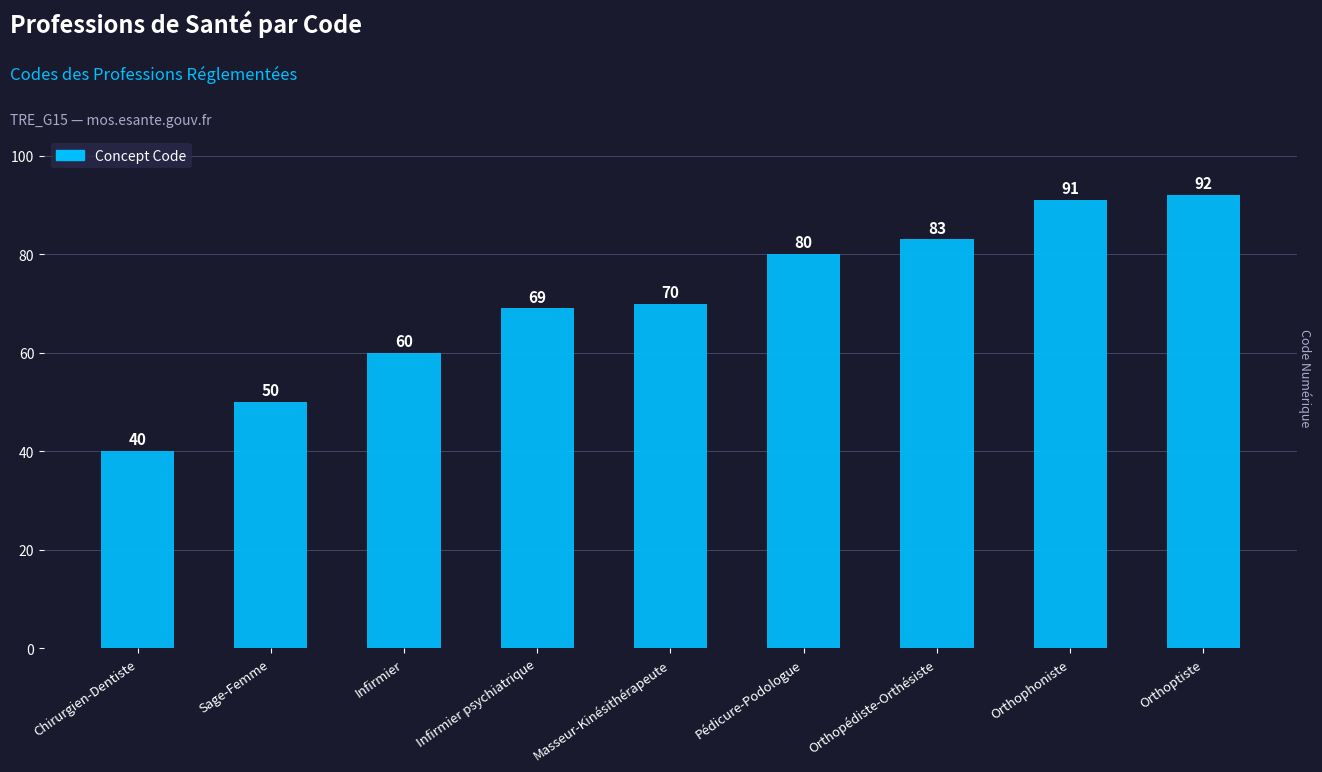

What is the smallest value displayed?

40